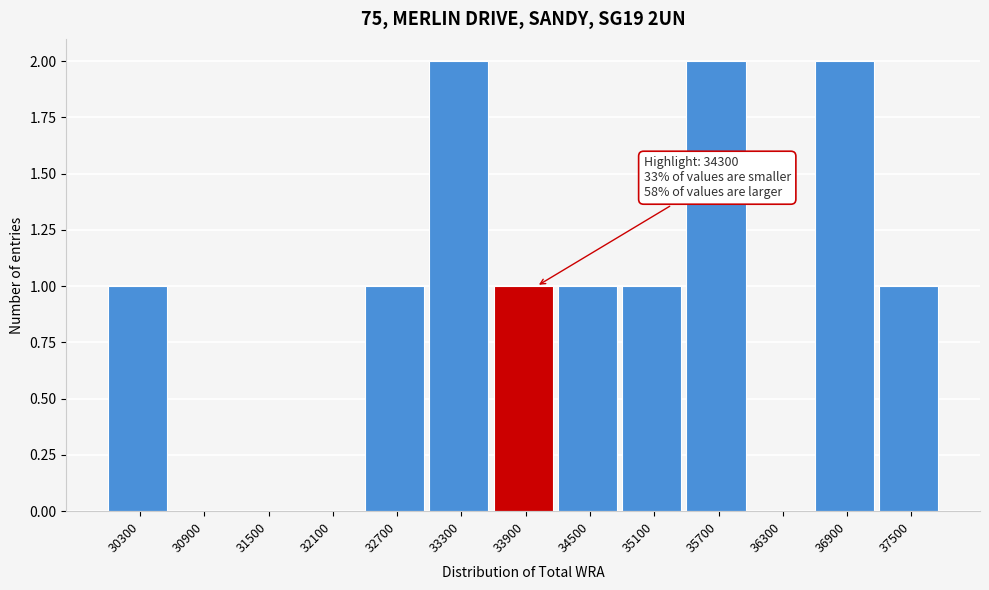

Reading right to left, transcribe all the data shown in this chart.

37500=1	36900=2	36300=0	35700=2	35100=1	34500=1	33900=1	33300=2	32700=1	32100=0	31500=0	30900=0	30300=1